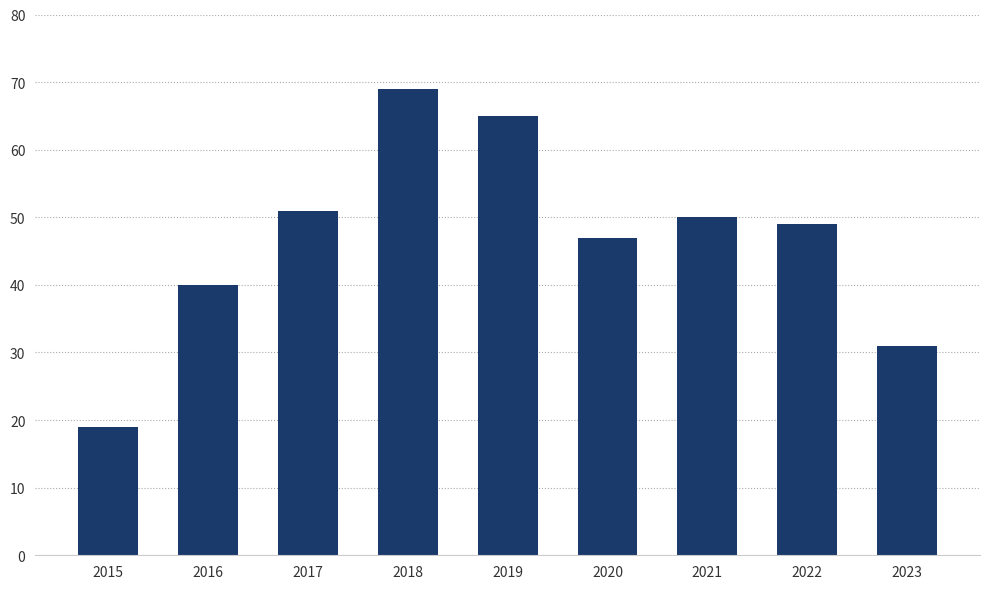

What value does the data have at 2016?

40